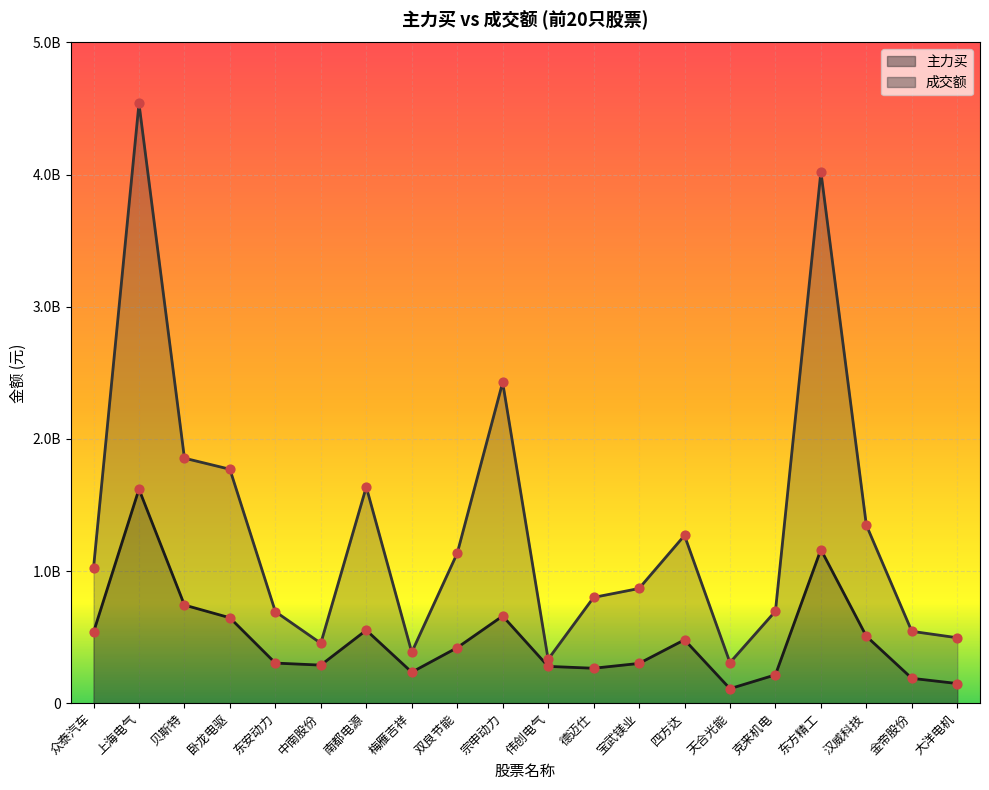

Which series reaches the minimum Y coordinate?

主力买